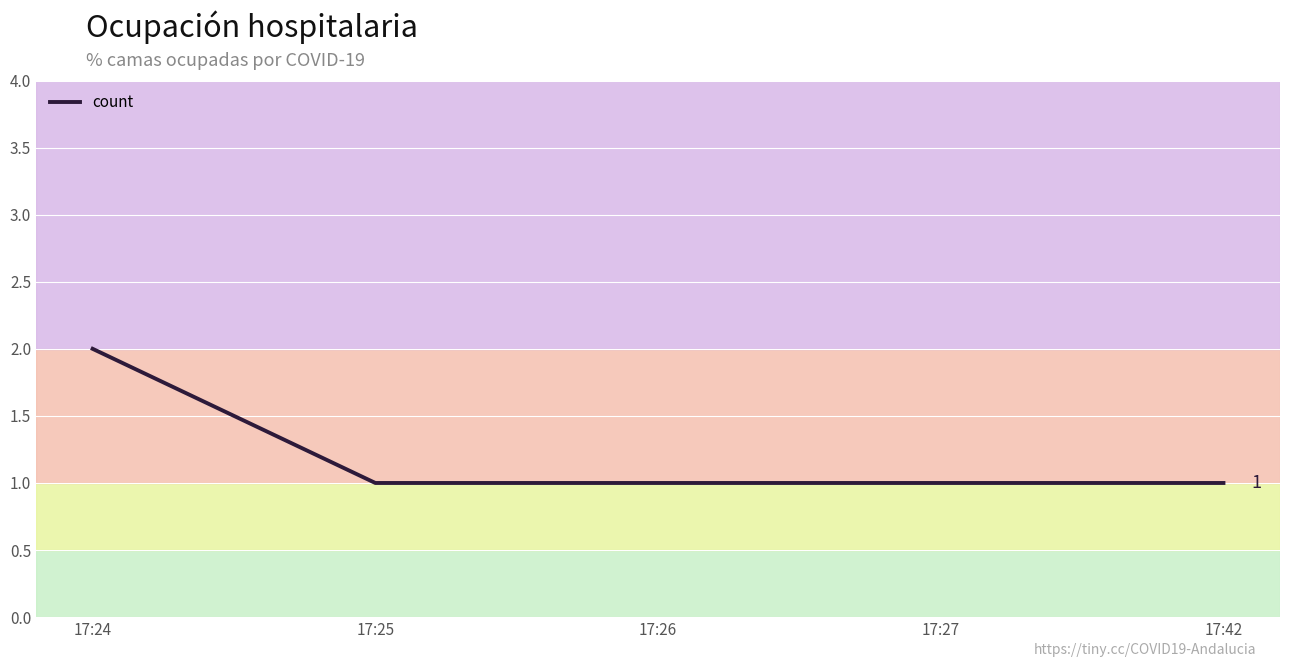

The value at 17:26 is 1. True or false?

True